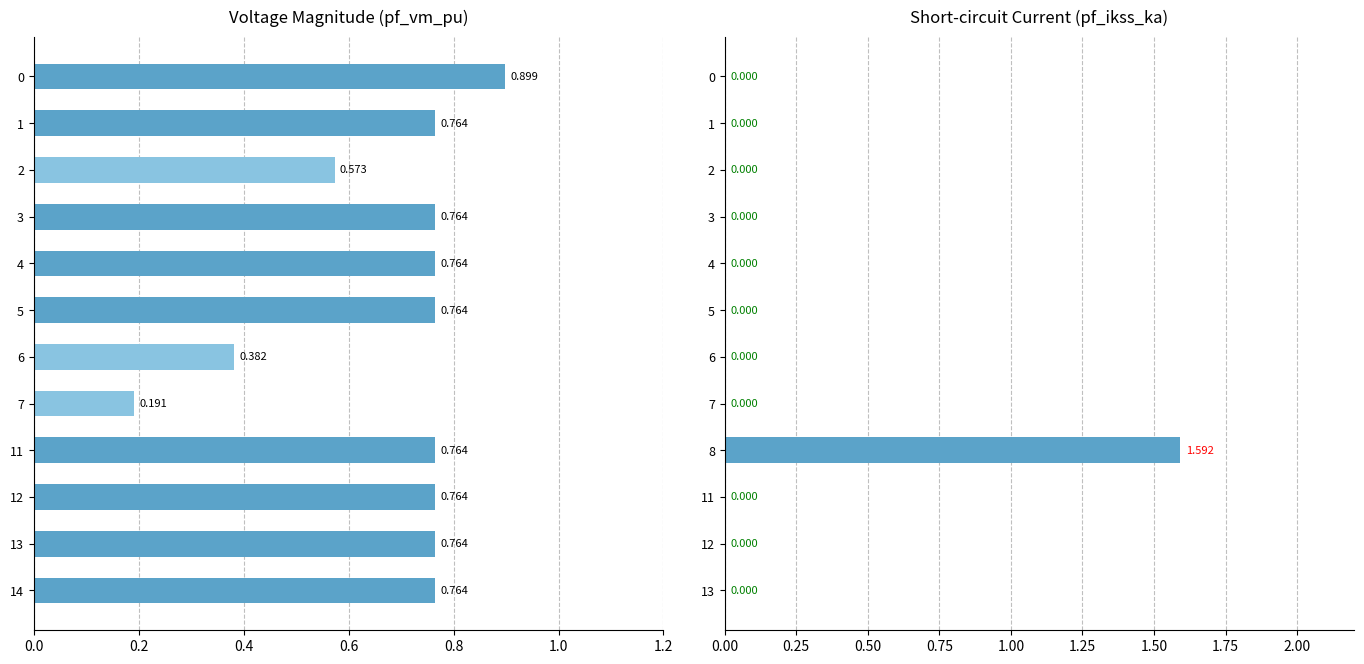

True or false: pf_ikss_ka has a value of -0.9 at 3.

False